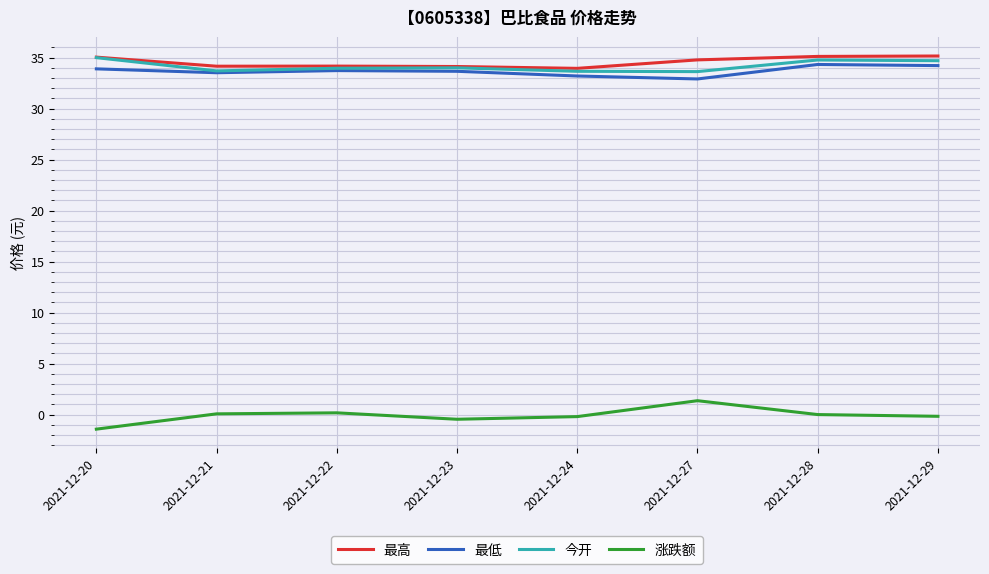

True or false: 今开 and 涨跌额 intersect in this chart.

False